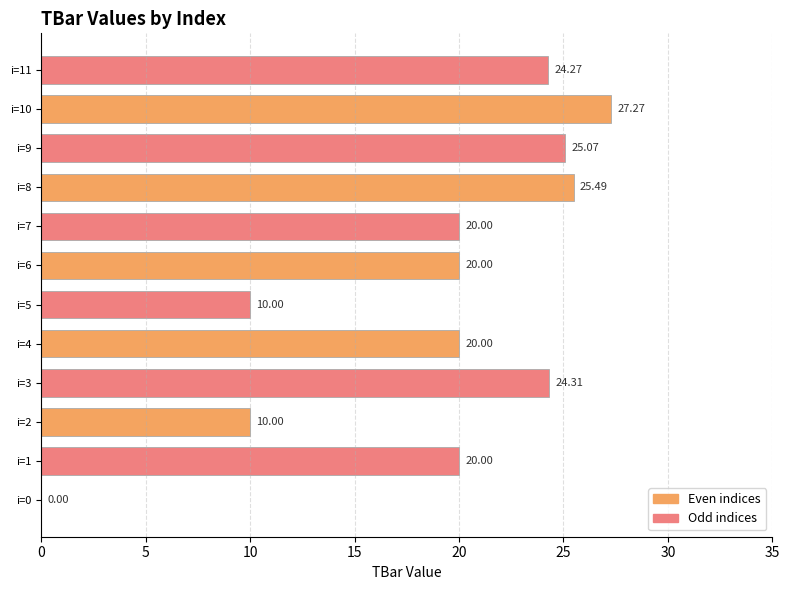

Are the bars grouped side by side (vs. stacked)?

No